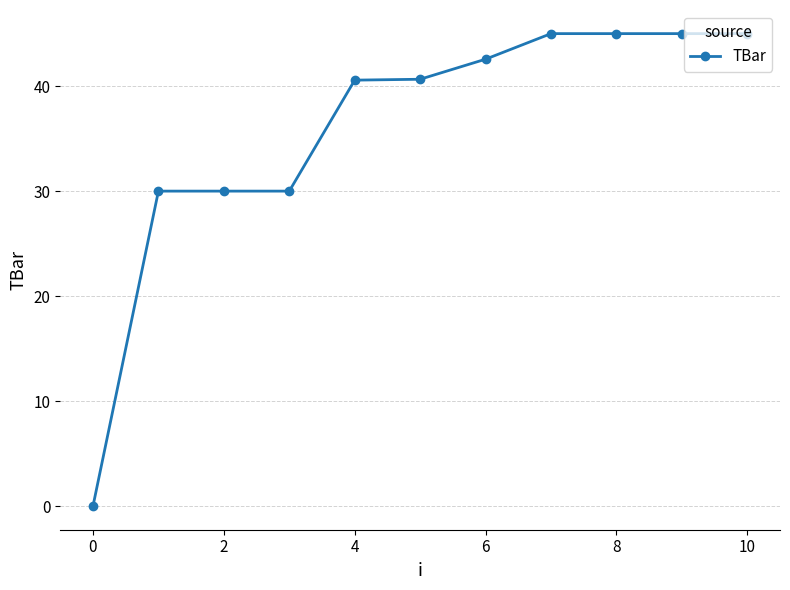

What is the value of the 5th point from the left?

40.6